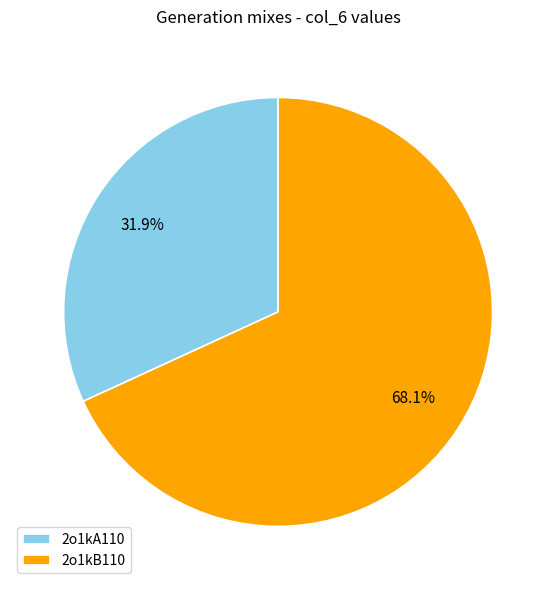

Approximately how many times larger is the value at 2o1kB110 compared to 2o1kA110?

2.1